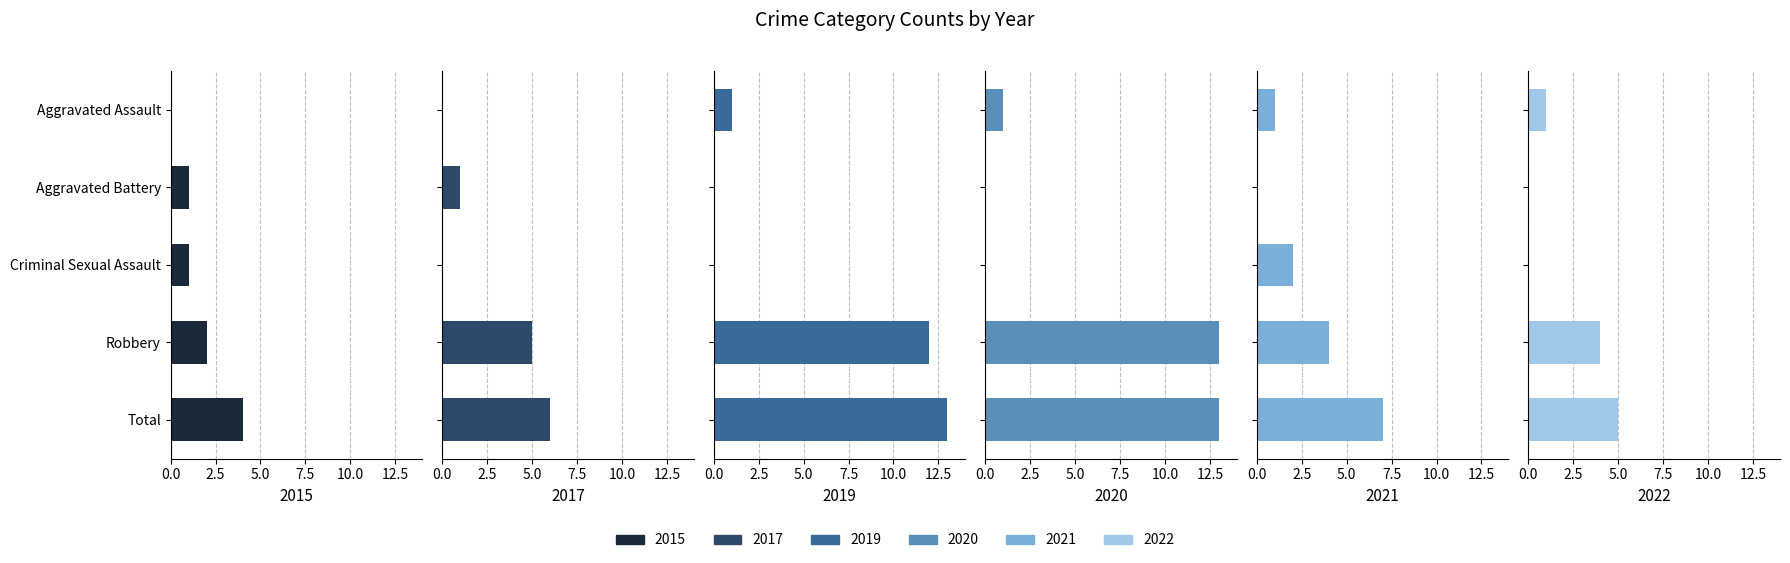

How many categories are shown in the chart?

5